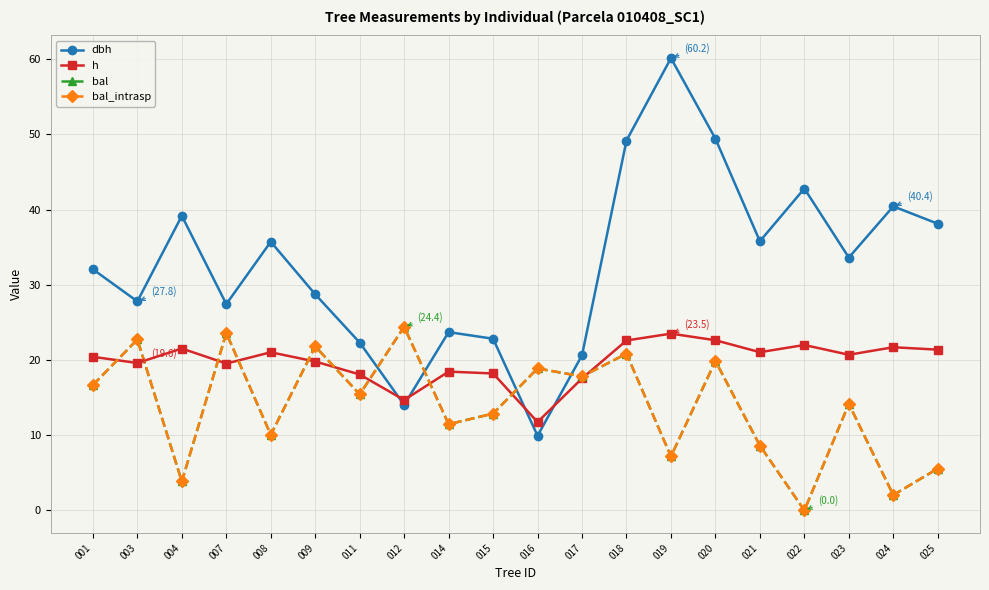

How many interior local valleys does the h series have?

6